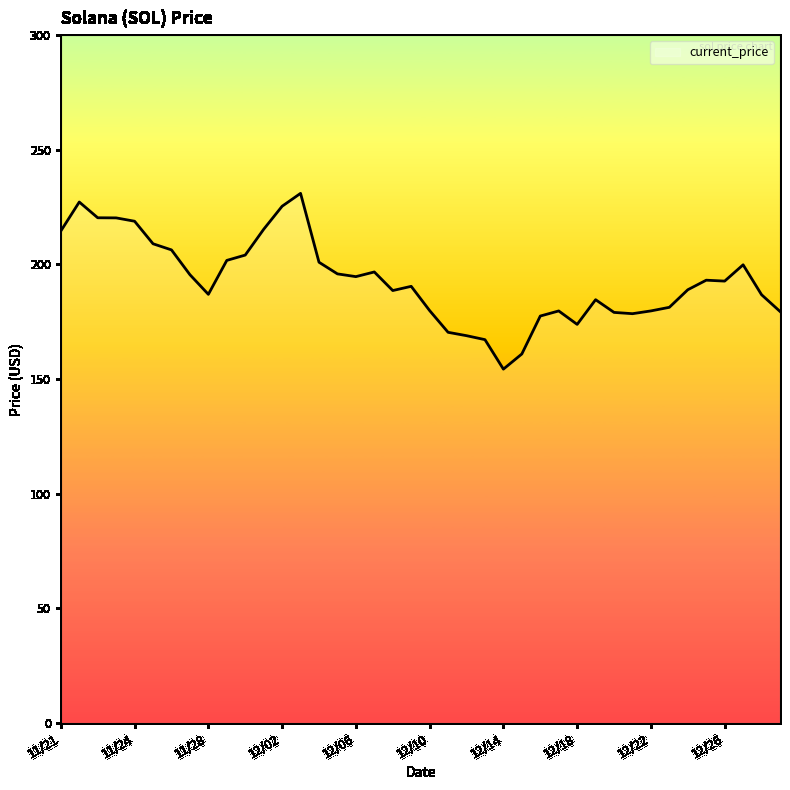

How many lines are shown in the chart?

1